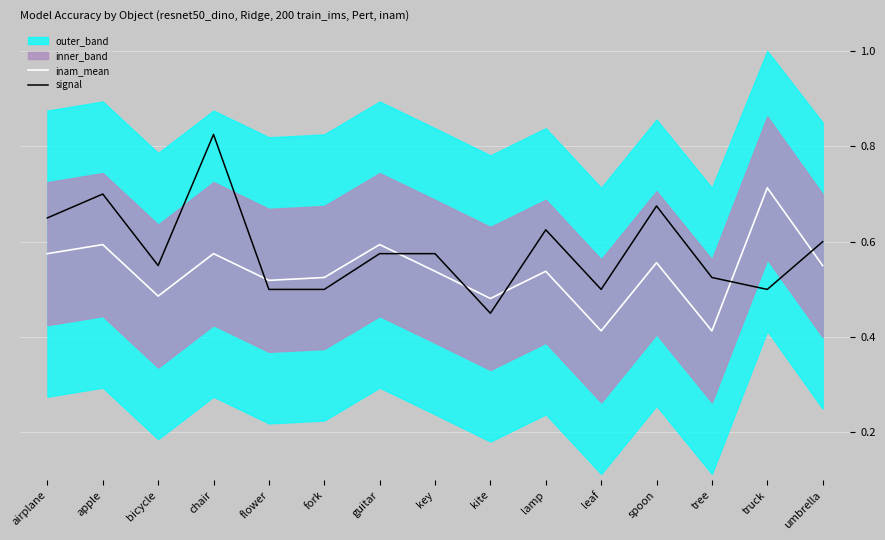

In inam_mean, how many points are lower than both neighbors (excluding endpoints)?

5